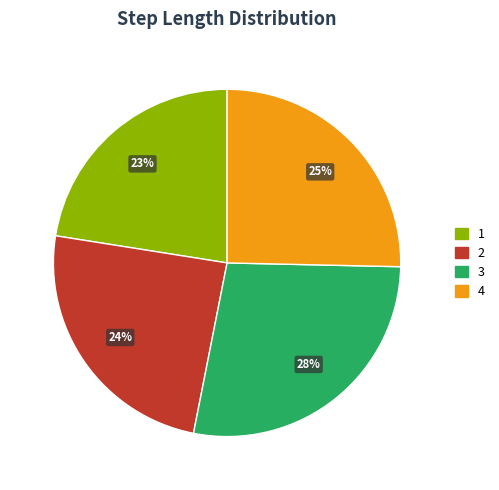

Which has a higher value, 3 or 2?

3